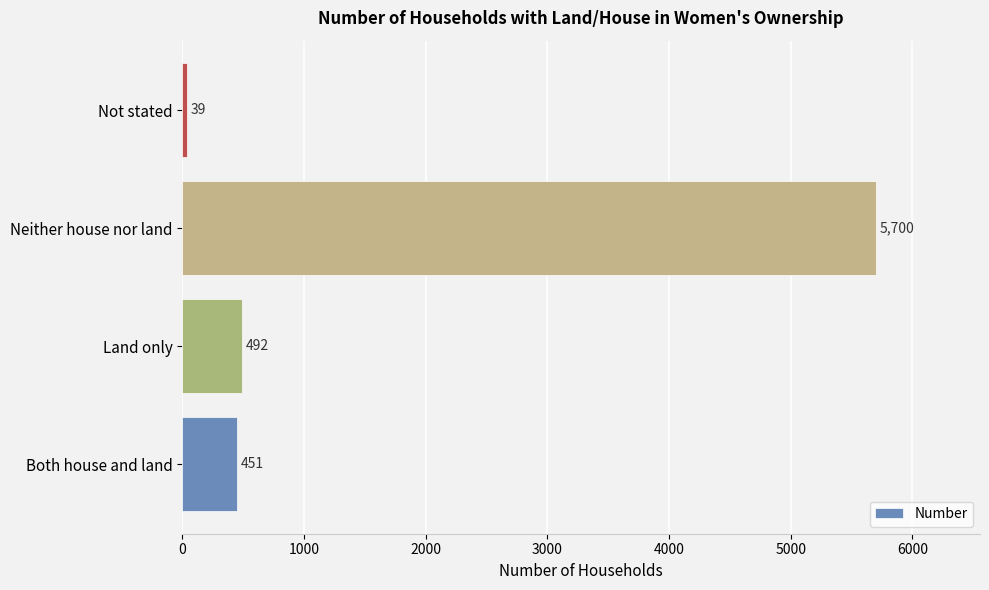

What is the smallest value displayed?

39